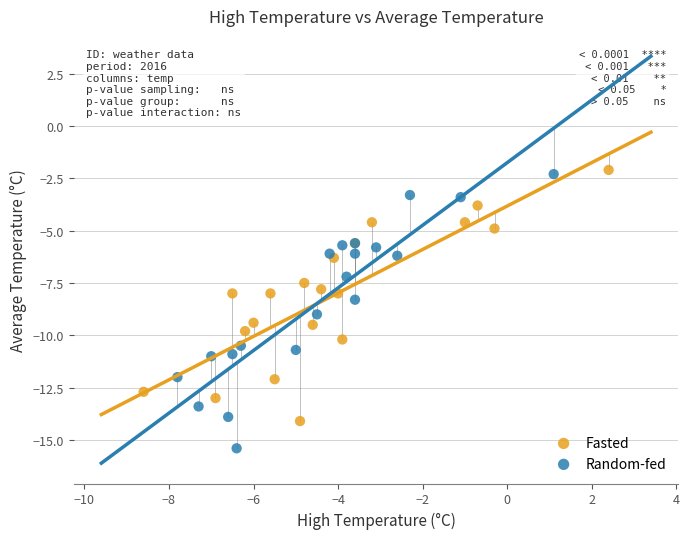

Which series reaches the minimum Y coordinate?

Random-fed